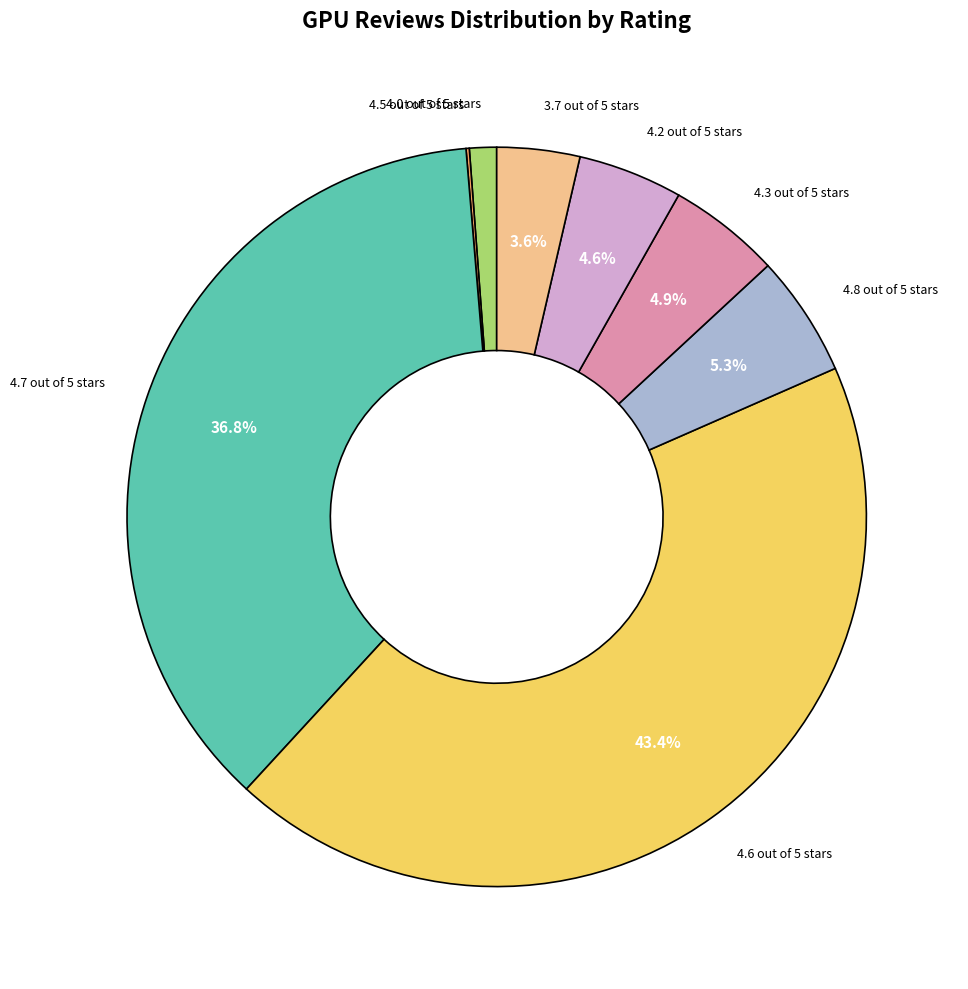

What portion of the pie excludes 4.6 out of 5 stars?

56.6%